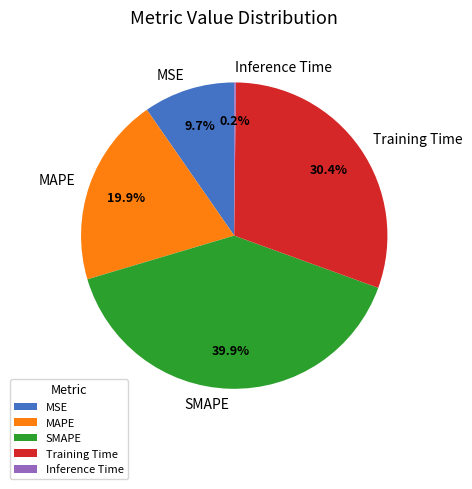

Does any single category account for the majority?

No